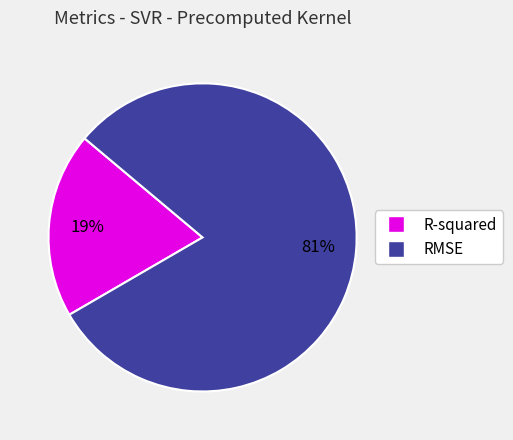

True or false: RMSE accounts for 89% of the total.

False